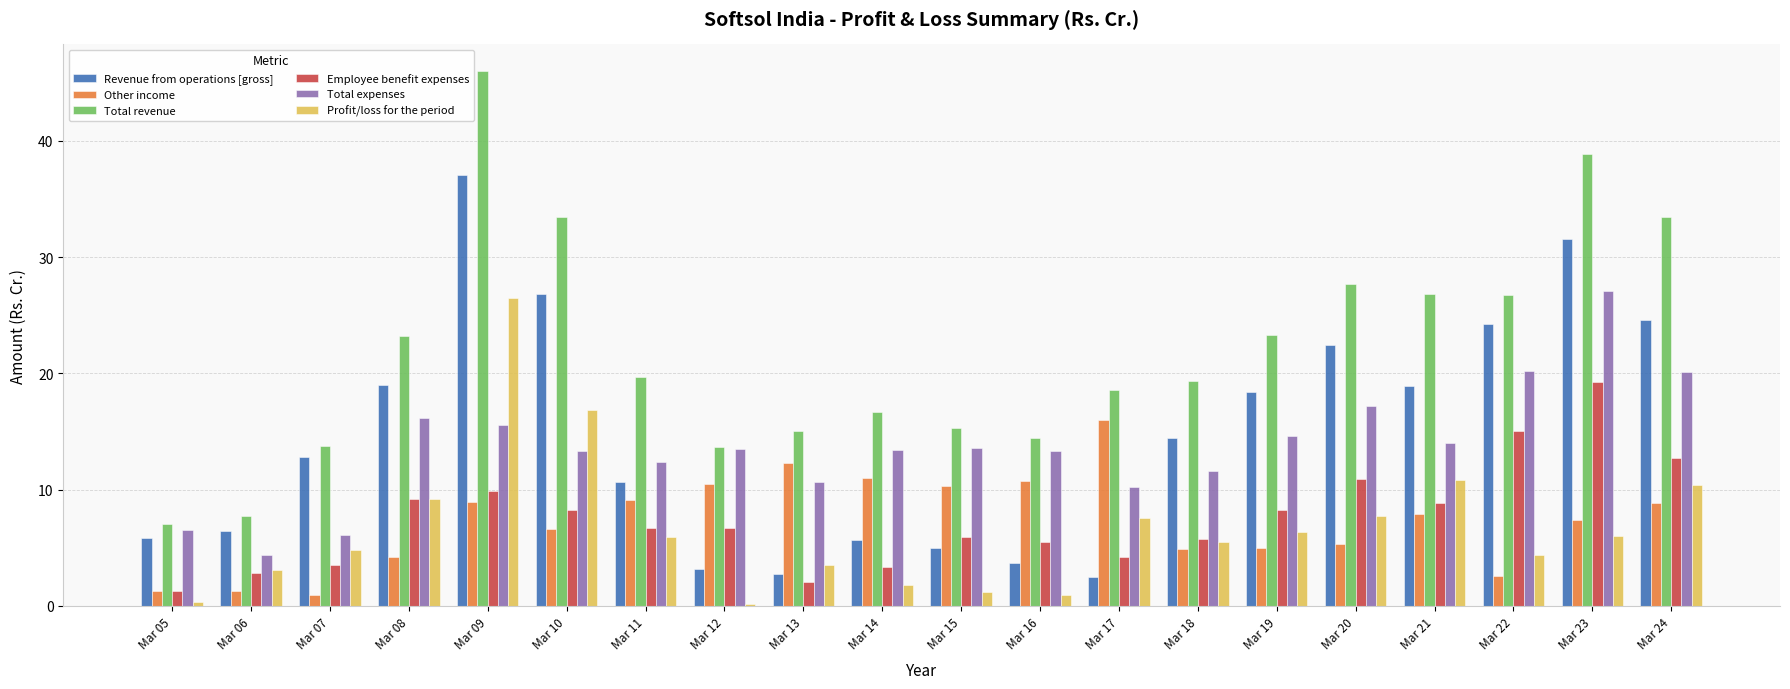

What is the sum of all Revenue from operations [gross] values?

295.8